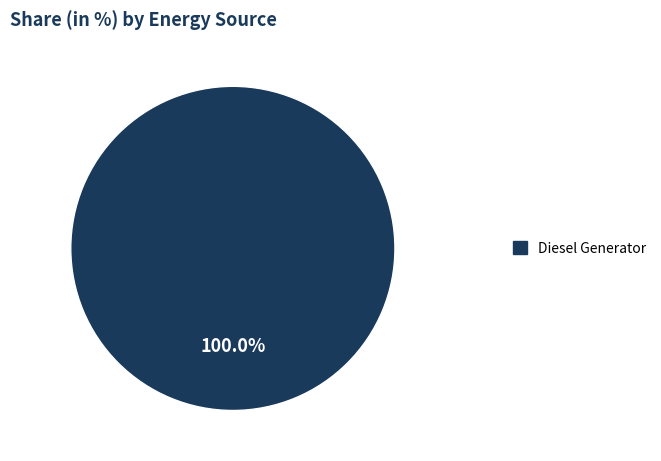

Is there a majority slice in this chart?

Yes